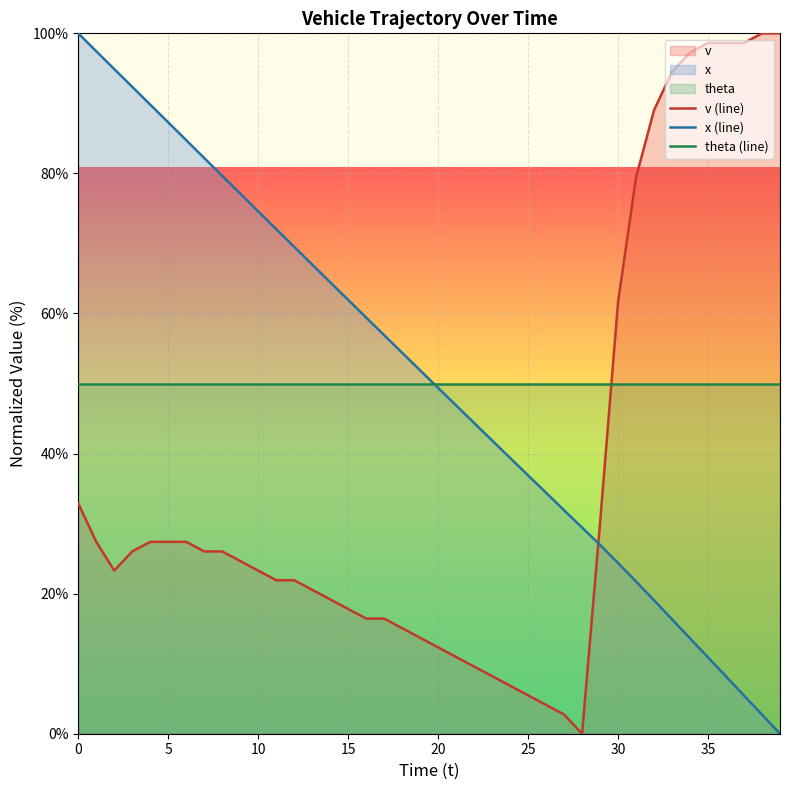

What is the sum of the v (line) values at 34 and 15?

115.1